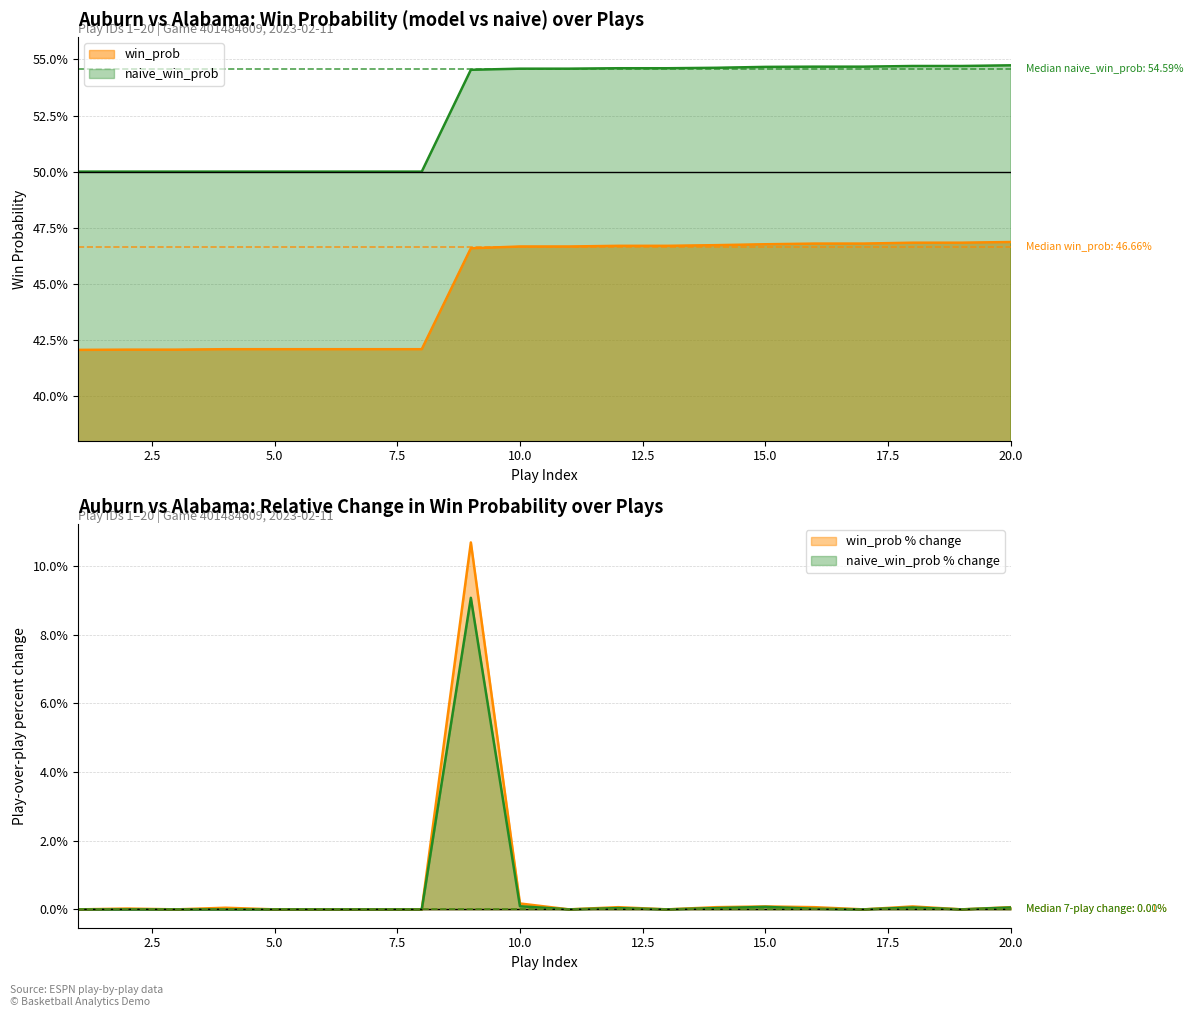

True or false: win_prob and naive_win_prob cross at least once.

False